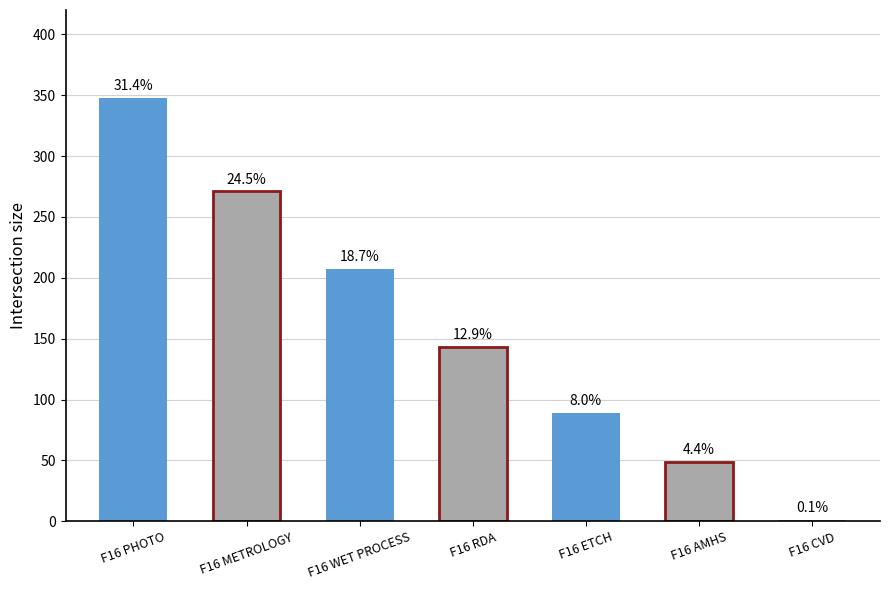

What value does the data have at F16 RDA, to the nearest 5?

145